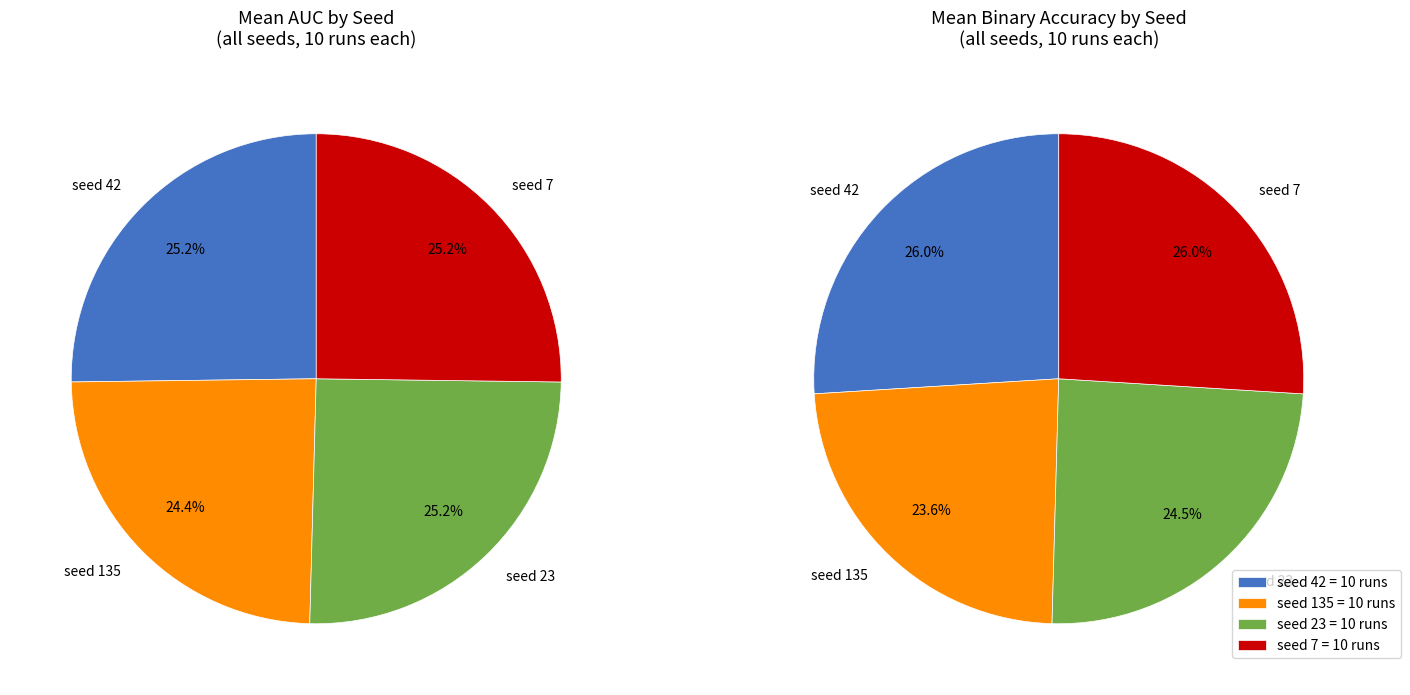

To the nearest percent, what portion does 42 represent?

26%